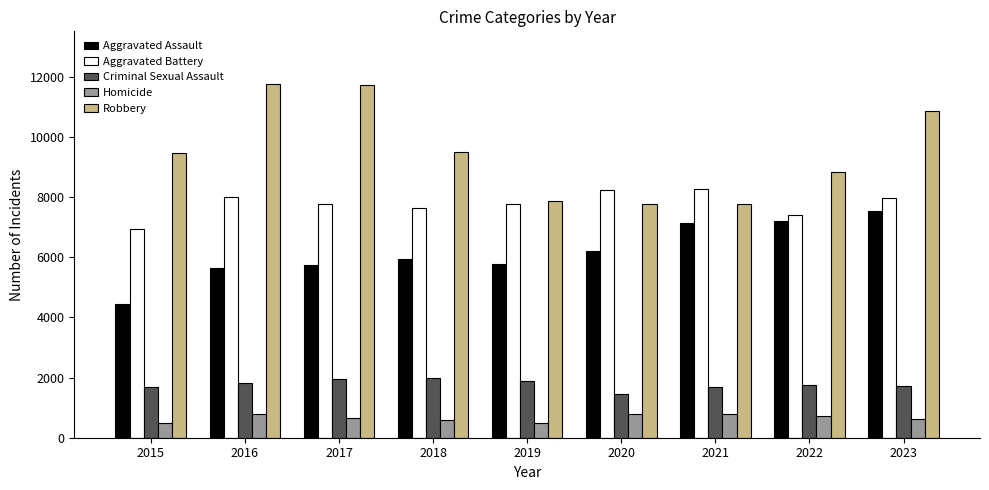

What is the maximum value for Aggravated Battery?

8252